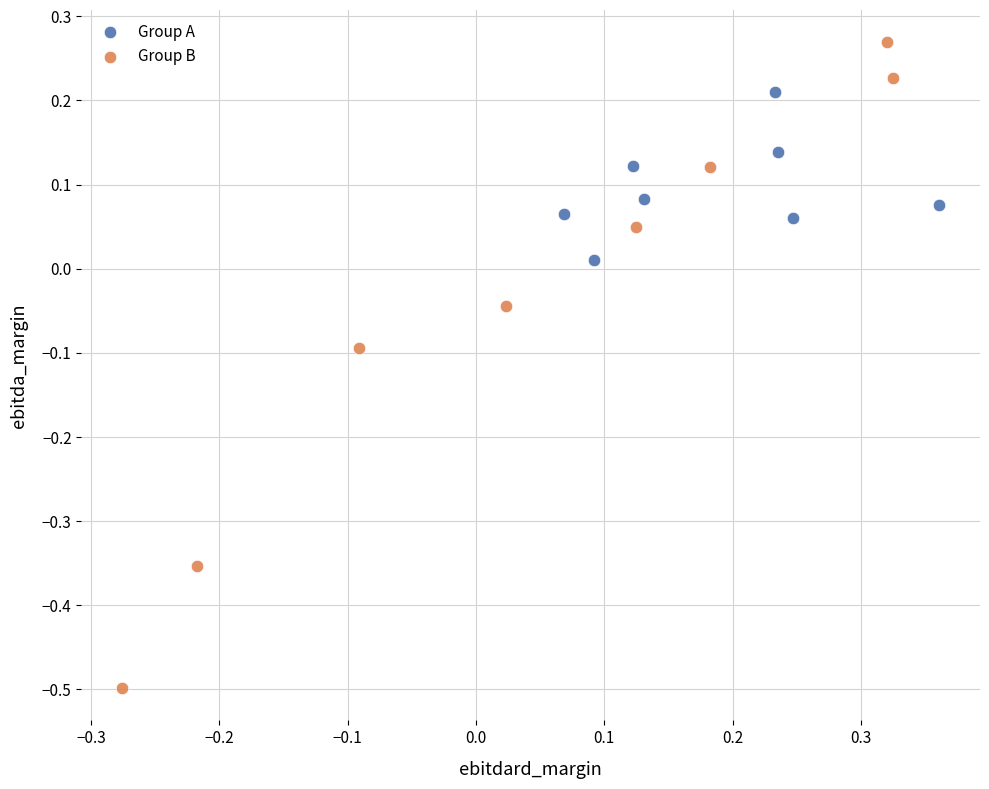

What are all the series names shown in the legend?

Group A, Group B